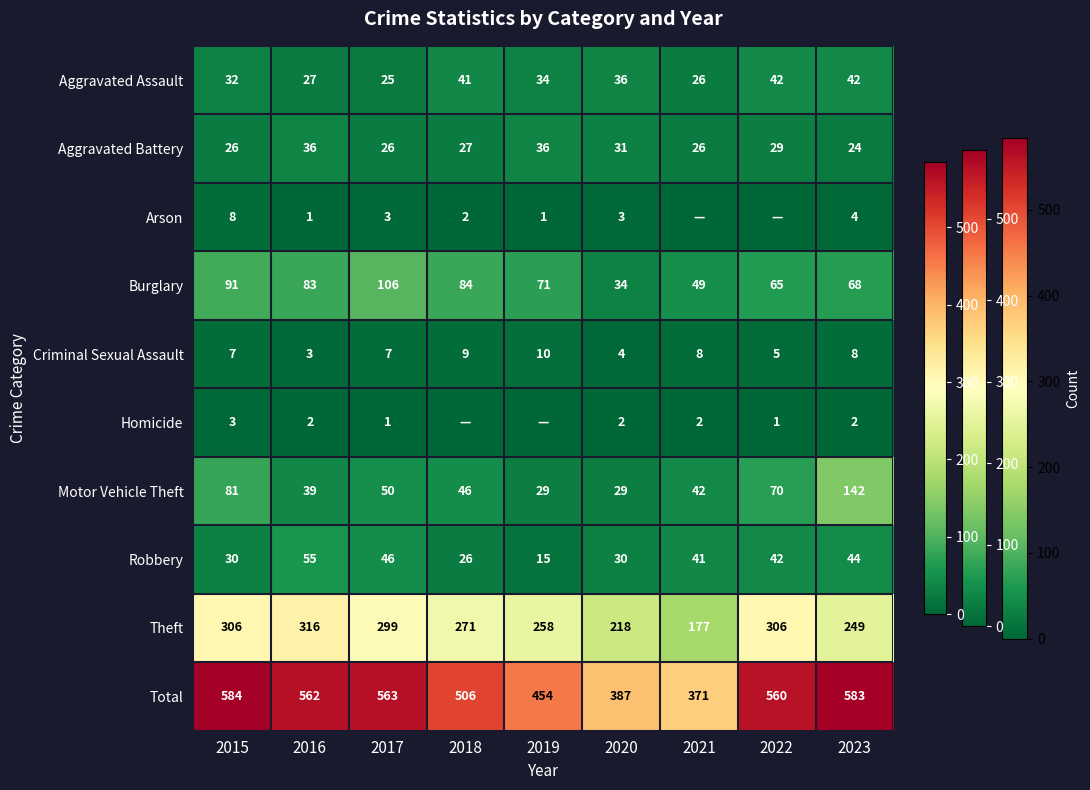

True or false: Arson has a value of 5 at 2023.

False